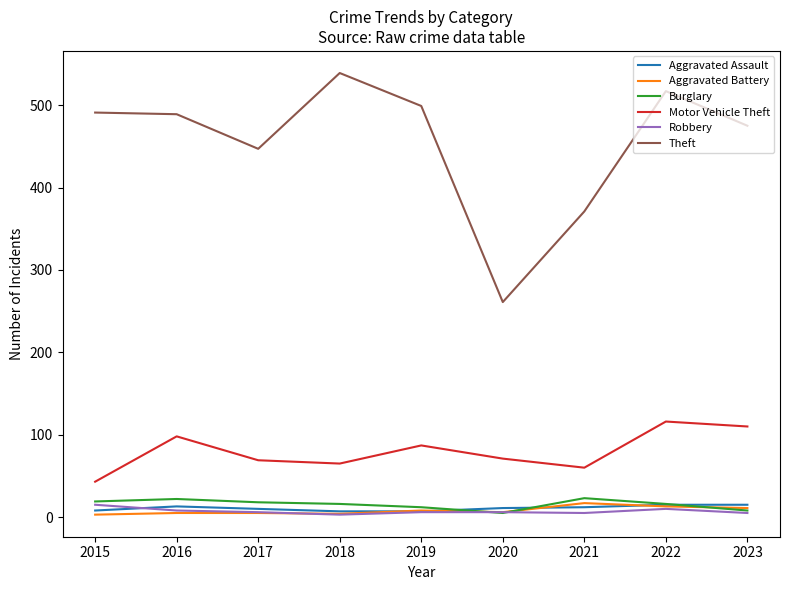

Is it true that Burglary equals 5 at 2020?

True